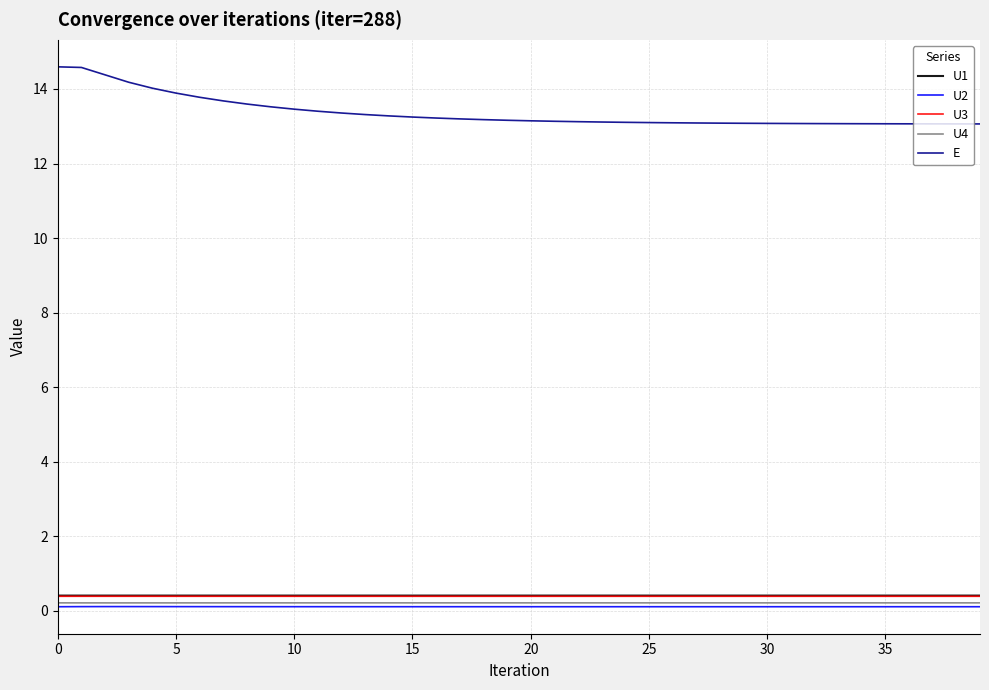

Which series has the largest total across all categories?

E